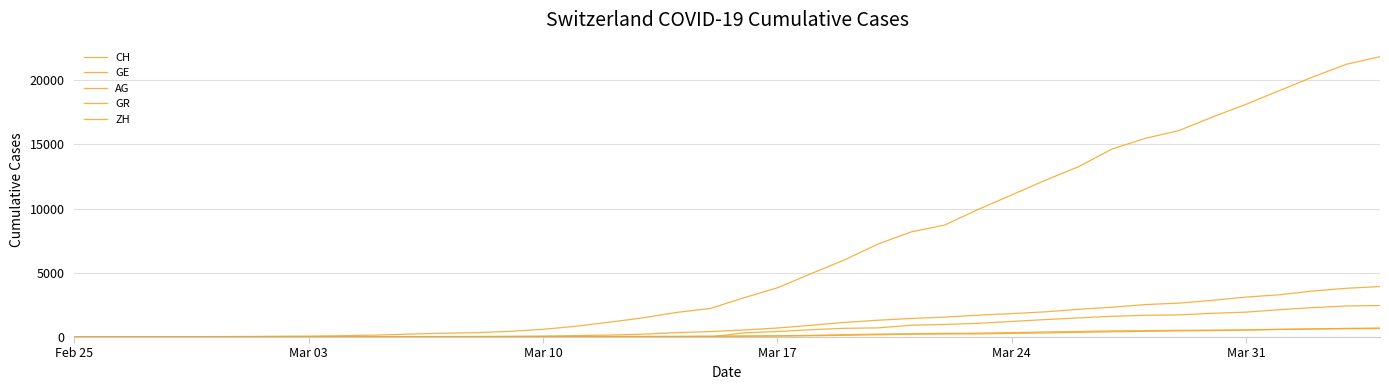

Reading left to right, extract all data points from this chart.

CH: 0	5	10	20	33	41	60	74	104	150	227	291	340	439	599	842	1160	1498	1918	2224	3052	3830	4922	5994	7230	8180	8714	9930	11055	12191	13258	14632	15462	16068	17118	18110	19176	20243	21225	21812
GE: 0	1	1	4	8	9	13	13	15	20	29	42	44	59	79	112	153	224	343	425	549	701	911	1139	1307	1445	1549	1703	1820	1959	2160	2321	2527	2638	2855	3109	3289	3582	3793	3928
AG: 0	1	1	1	3	4	7	7	10	11	12	14	14	15	18	20	27	30	33	43	56	69	96	134	175	223	235	245	283	318	367	407	444	485	506	554	596	631	673	702
GR: 0	2	2	6	6	6	9	9	12	14	16	17	18	18	22	31	43	53	56	71	84	101	128	182	226	258	284	300	343	393	433	474	495	519	535	547	592	622	649	657
ZH: 0	0	0	0	0	0	0	0	0	0	0	0	0	0	0	0	0	0	0	0	326	429	568	679	711	919	978	1067	1213	1357	1489	1616	1690	1722	1848	1936	2125	2289	2417	2450